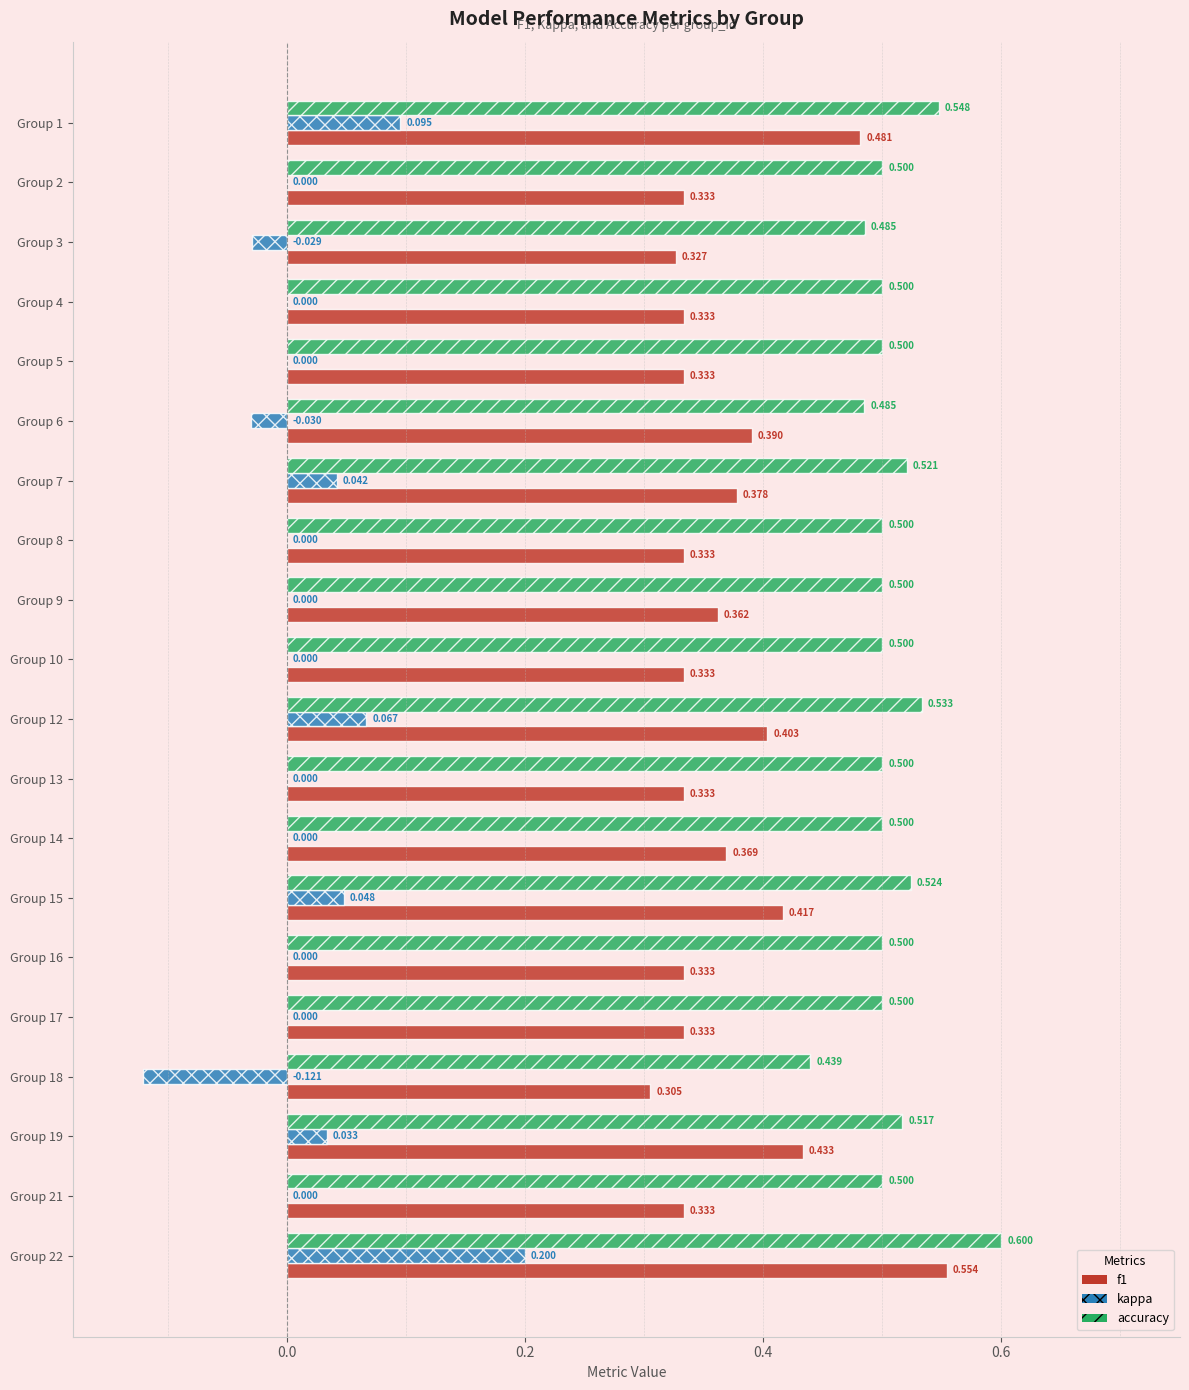

Is the value of f1 at Group 7 greater than the value of kappa at Group 19?

Yes